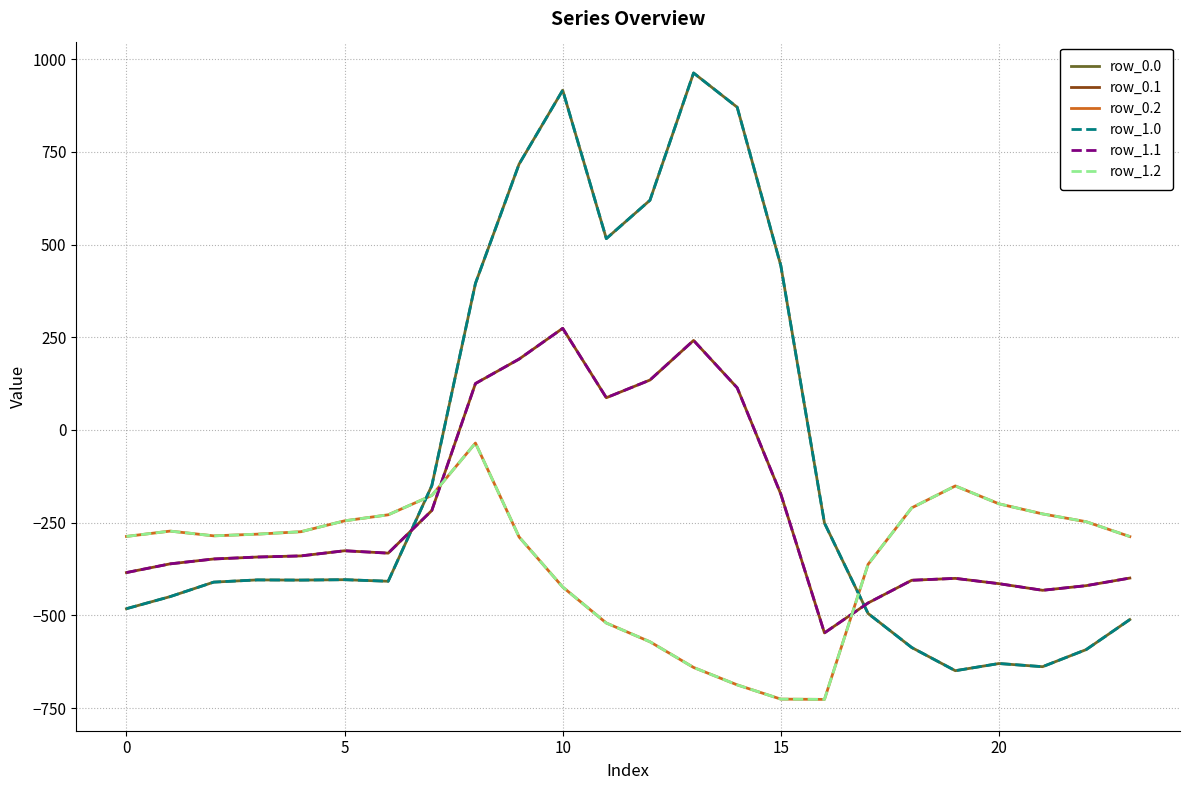

What is the value of the row_1.0 point at the 13th from the left?

619.4